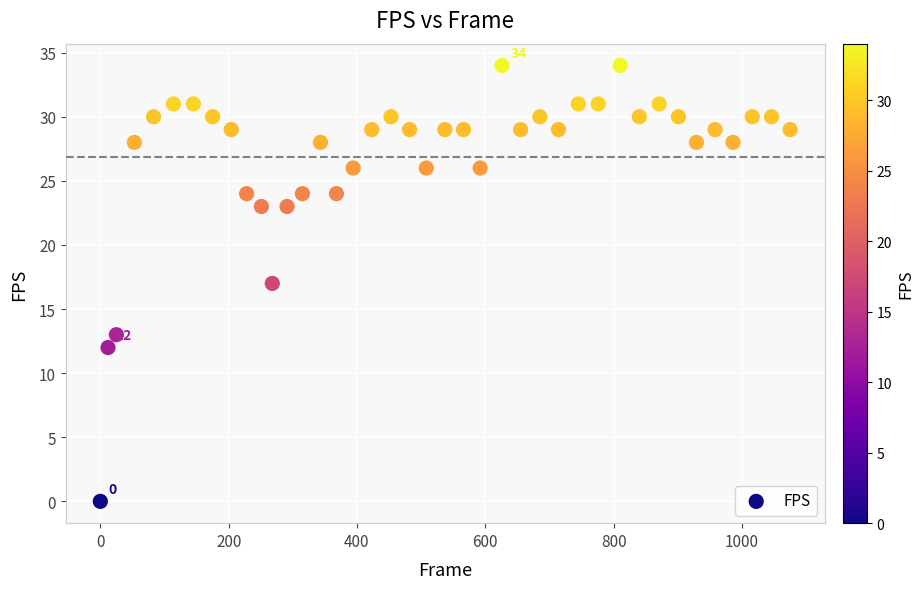

What is the range of X values (max minus min)?

1075